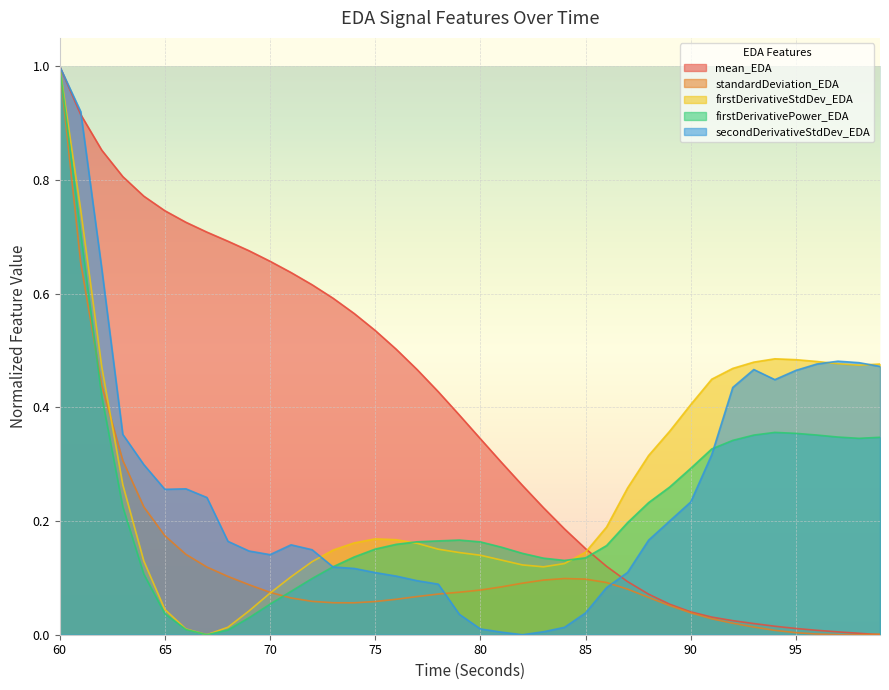

Which label corresponds to the smallest value in the chart?

99